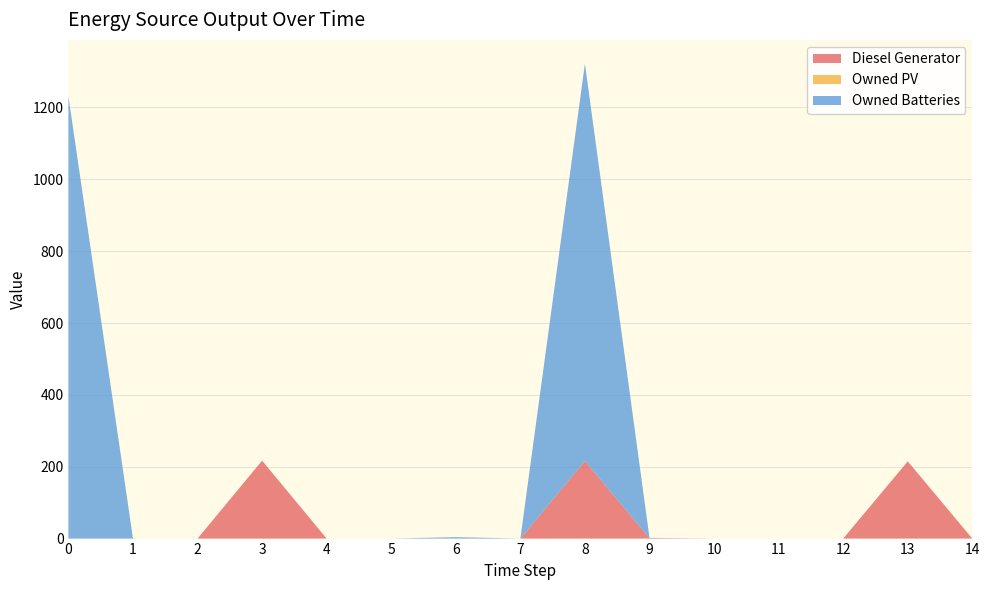

Reading left to right, extract all data points from this chart.

Diesel Generator: 0	0	0	217	0	0	0	0	216	1	0	0	0	215	0
Owned PV: 0	0	0	0	0	0	0	0	0	0	0	0	0	0	0
Owned Batteries: 1231	0	0	0	0	0	4	0	1106	1	0	0	0	0	0